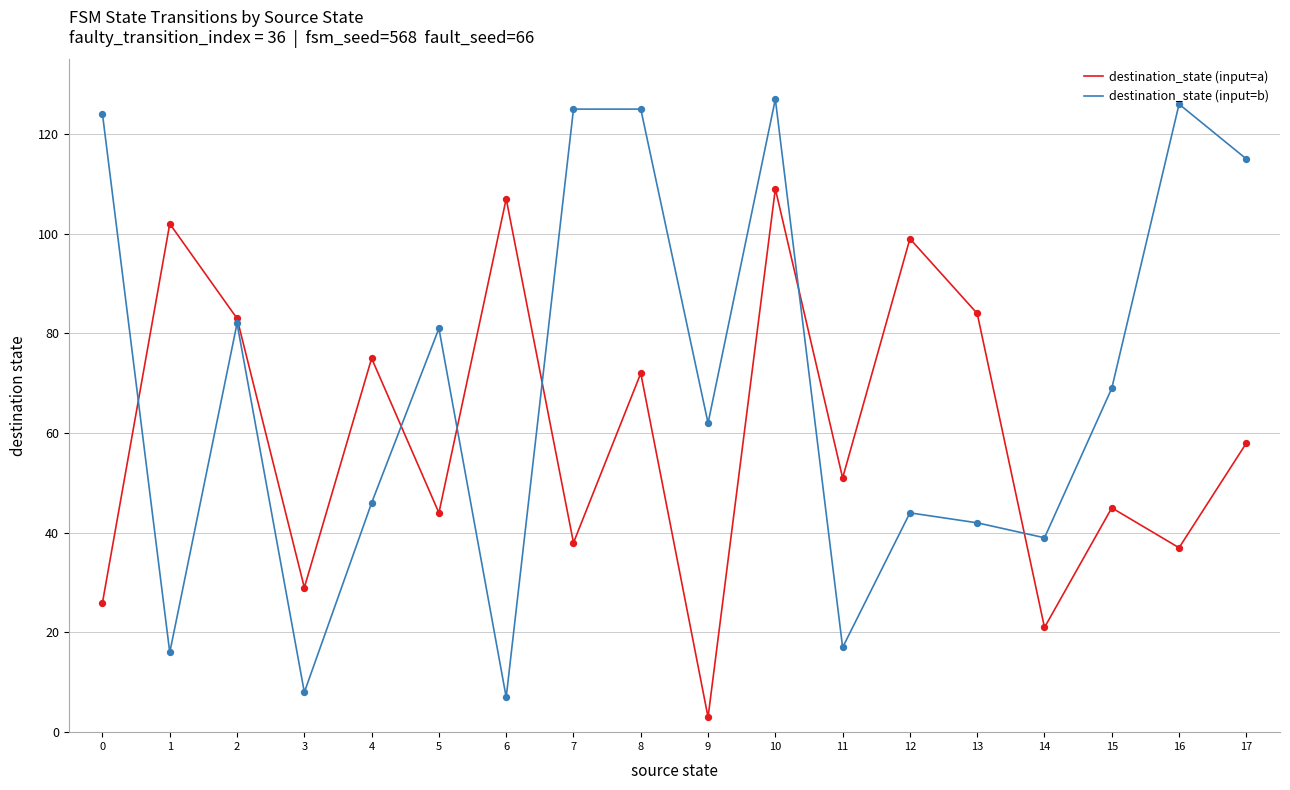

Which series has the widest spread of values?

destination_state (input=b)